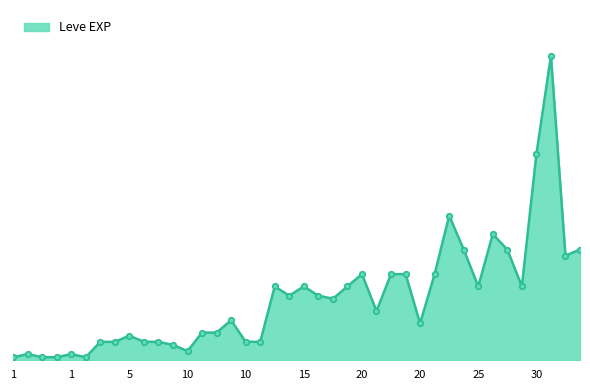

Does the chart have visible grid lines?

No